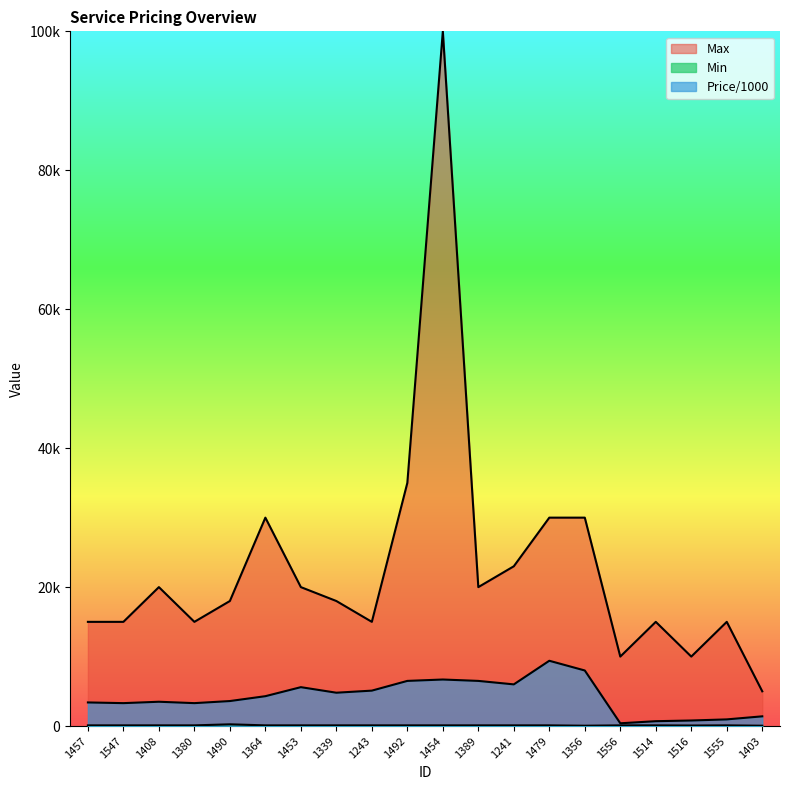

Which series changed the most between 1364 and 1339?

Max